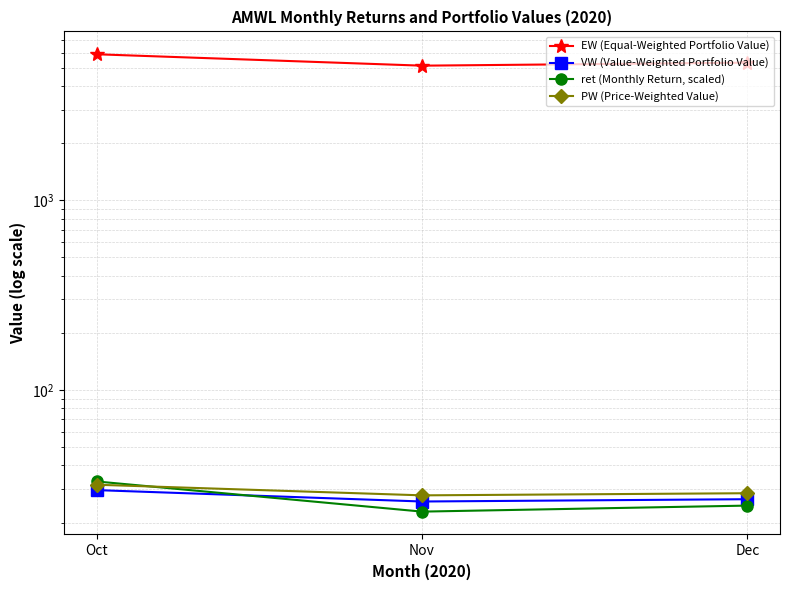

At Dec, list the series in order from smallest to largest.

ret (Monthly Return, scaled), VW (Value-Weighted Portfolio Value), PW (Price-Weighted Value), EW (Equal-Weighted Portfolio Value)